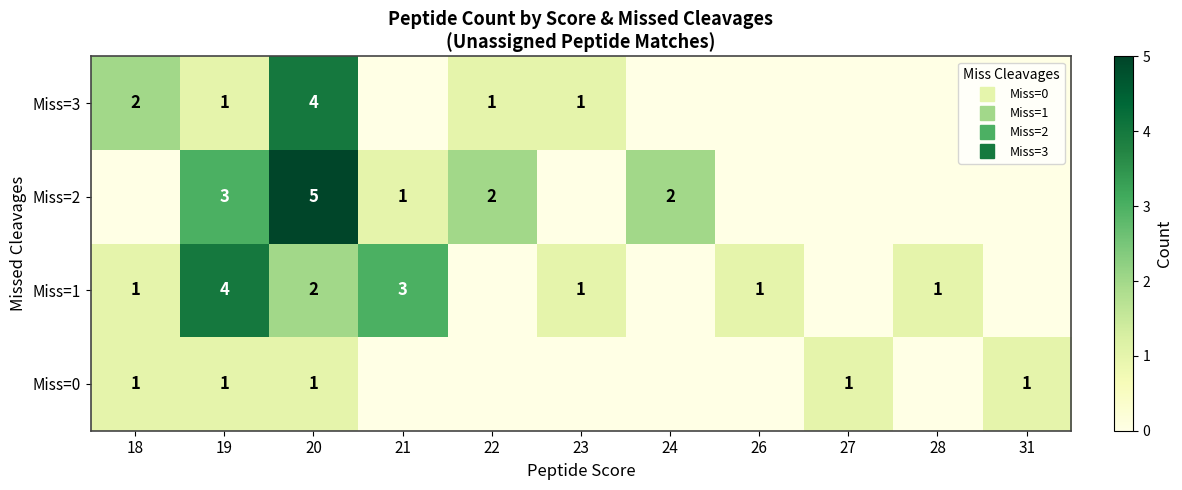

Rank the series at 24 from highest to lowest value.

Miss=2, Miss=0, Miss=1, Miss=3